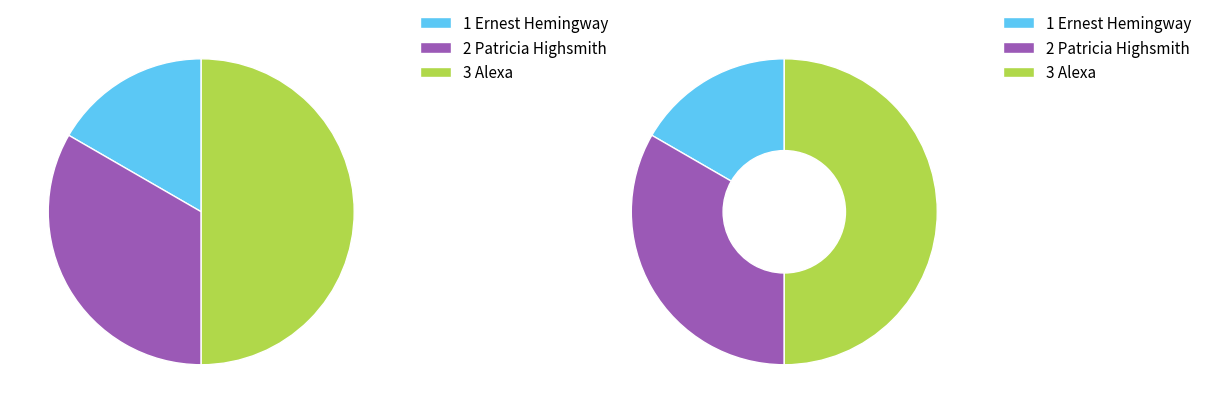

To the nearest percent, what is the average slice percentage?

33%